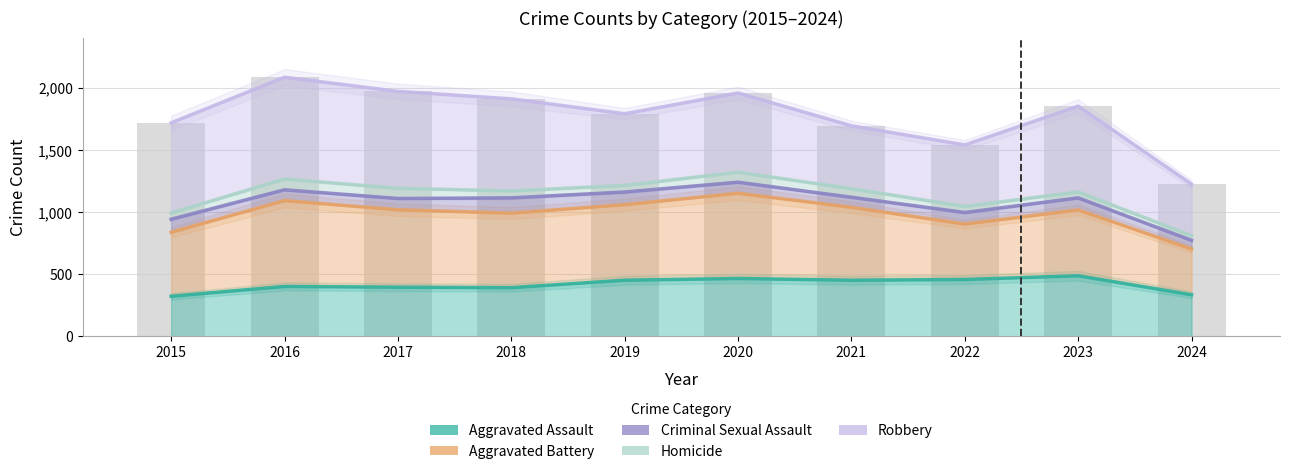

How many groups of bars are there?

10